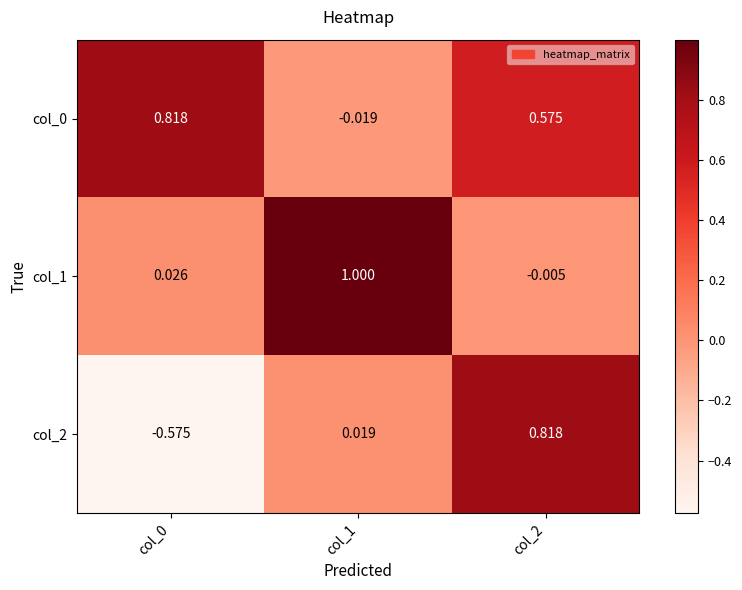

Is the value of col_2 at col_0 greater than the value of col_0 at col_0?

No